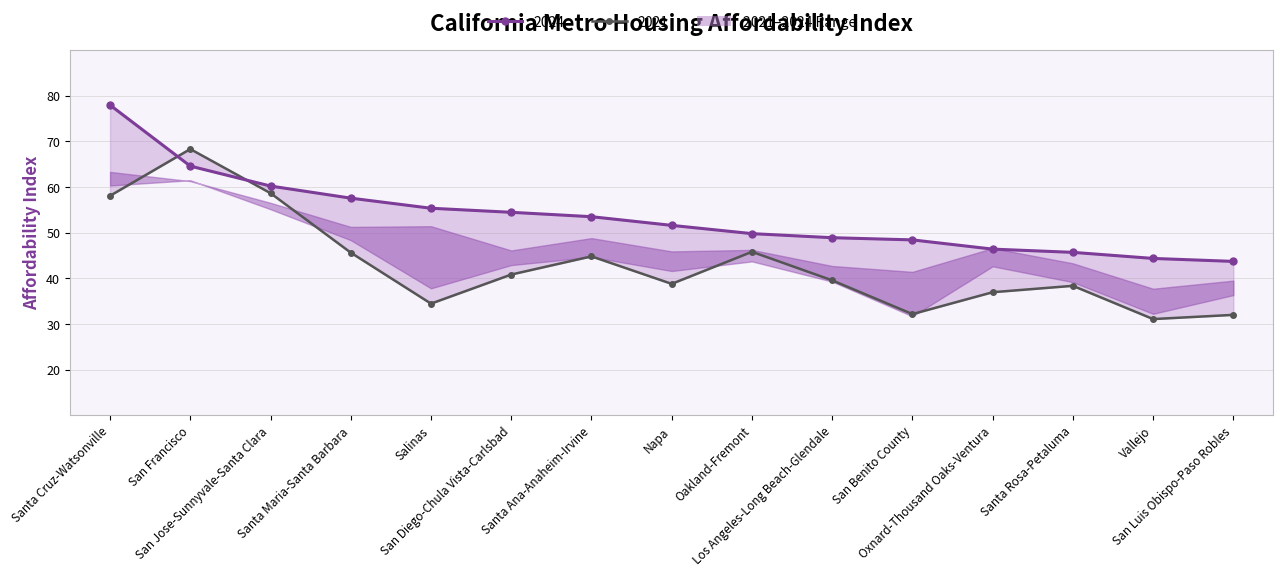

Is it true that 2024 equals 29.8 at San Diego-Chula Vista-Carlsbad?

False